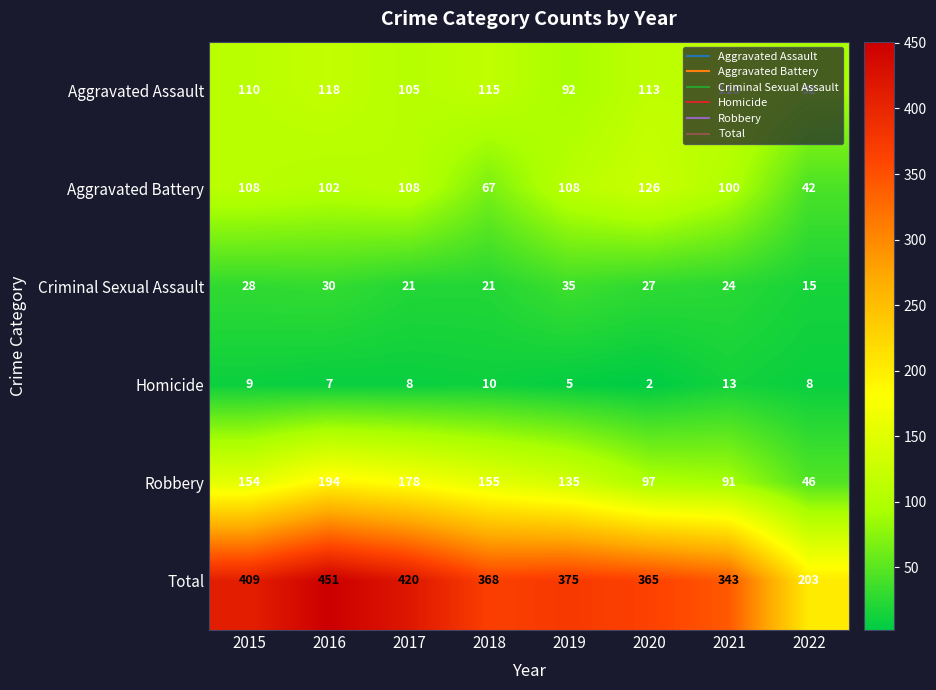

Rank the series at 2018 from highest to lowest value.

Total, Robbery, Aggravated Assault, Aggravated Battery, Criminal Sexual Assault, Homicide